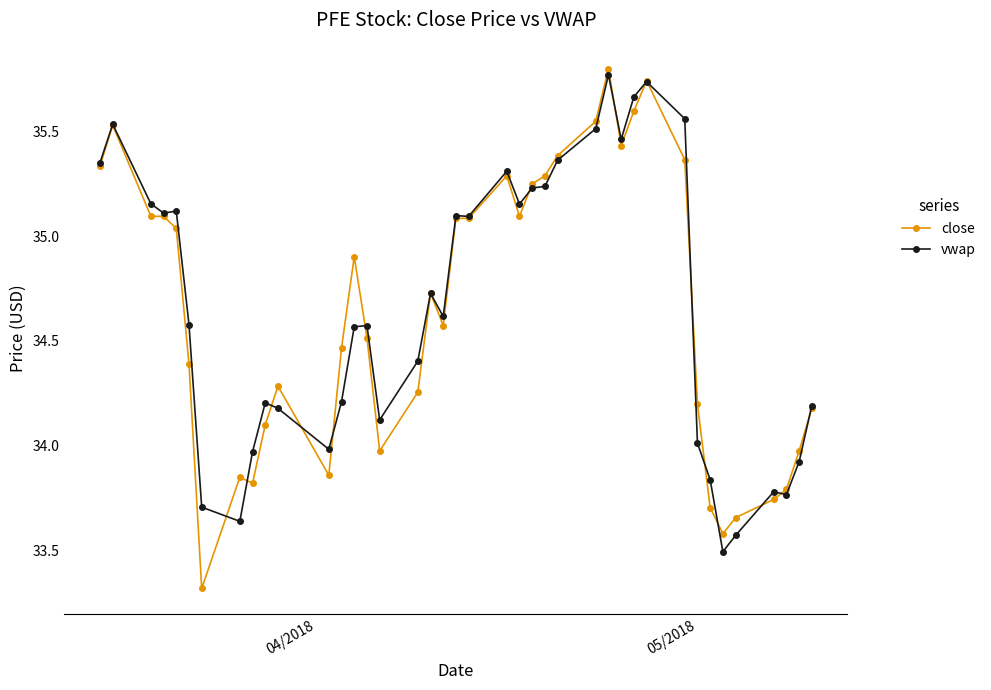

True or false: close has more than 2 interior local peaks.

True